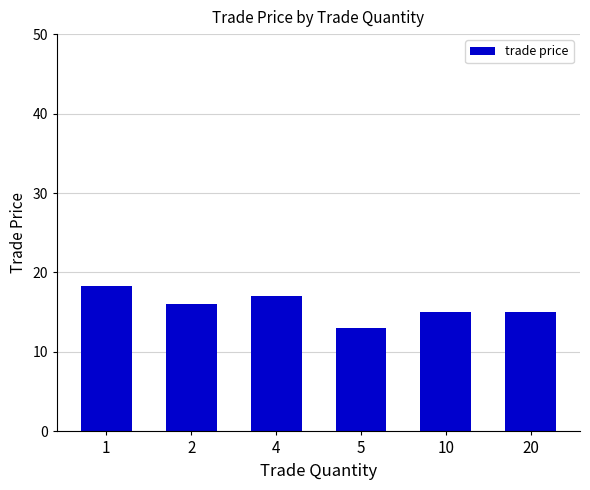

The chart shows a value of 18.5 at 5. True or false?

False